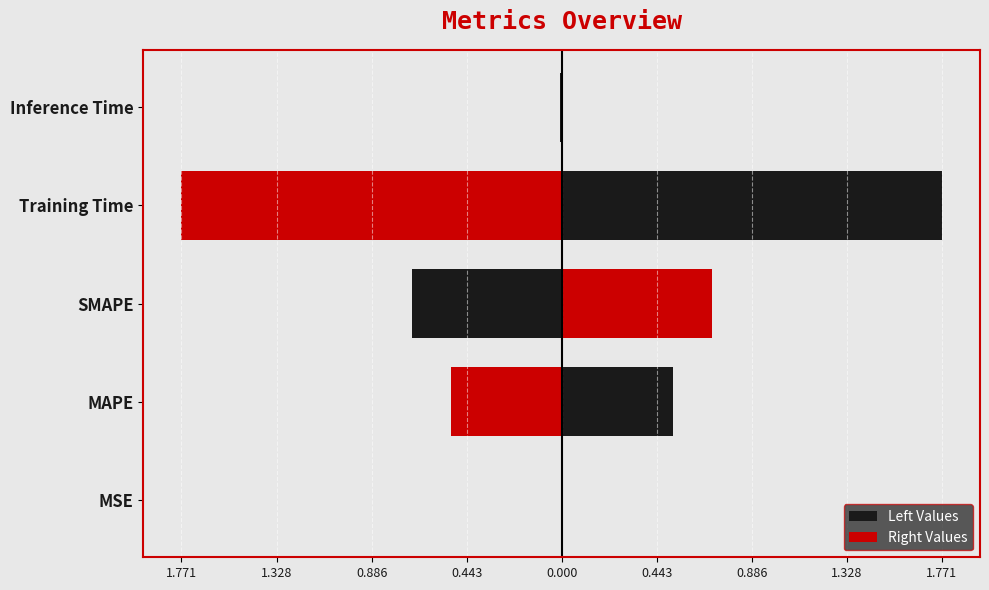

The chart shows a value of 2.8 at Training Time. True or false?

False